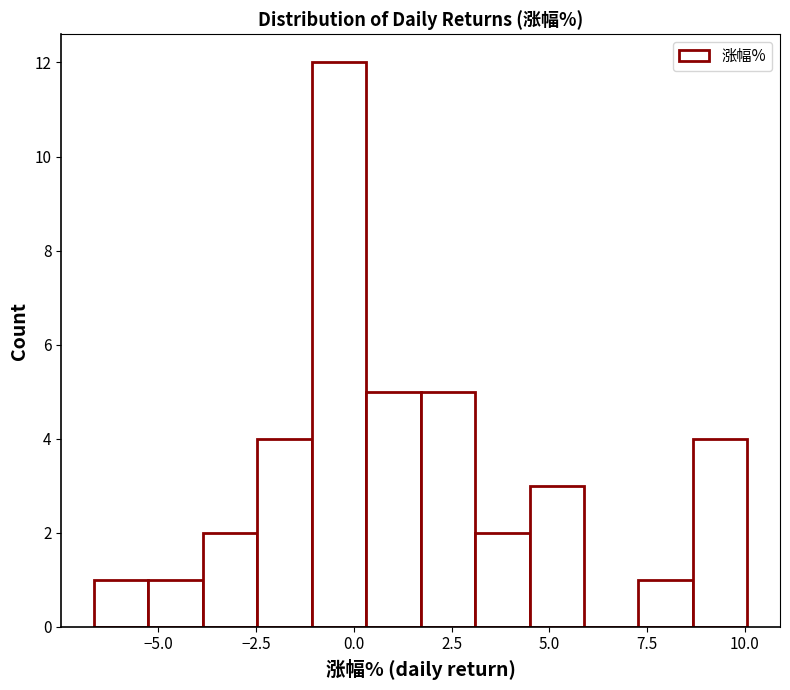

Around what value on the x-axis is the tallest bar? Give the approximate position of its centre, as read against the axis.

-0.5